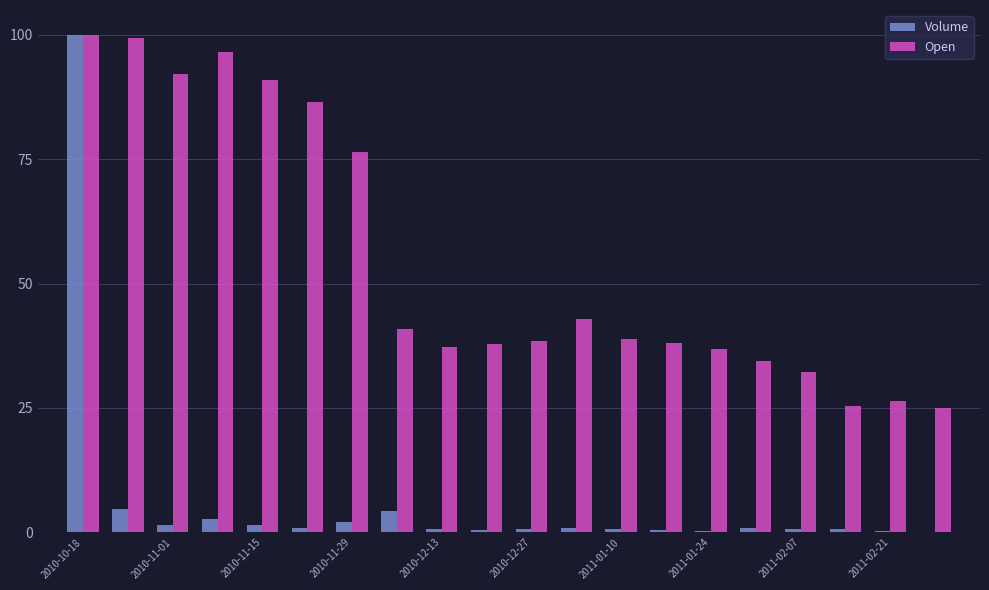

What is the sum of all Open values?

1096.8